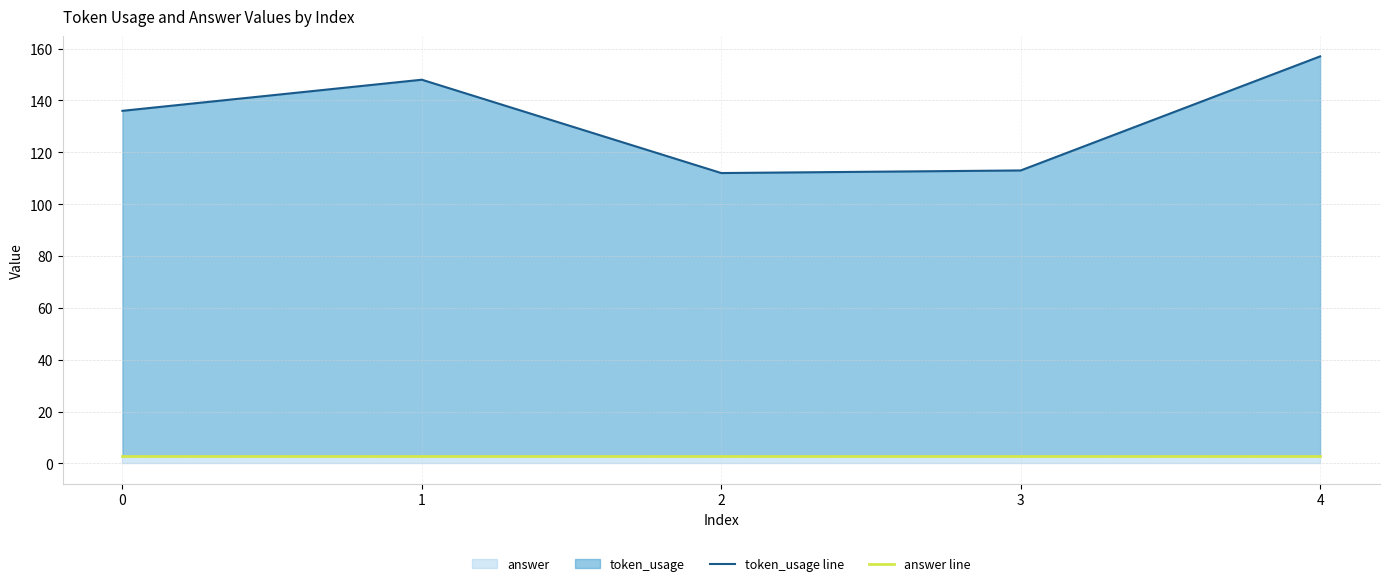

What is the spread (max minus min) of values at 1?

145